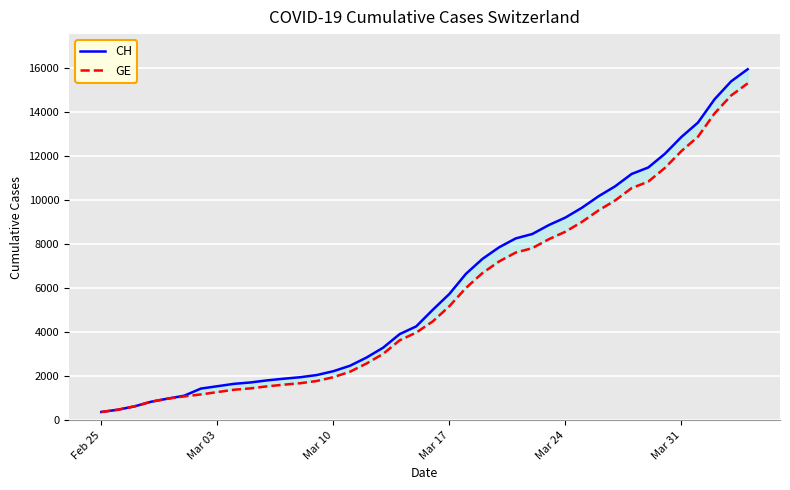

What are all the series names shown in the legend?

CH, GE